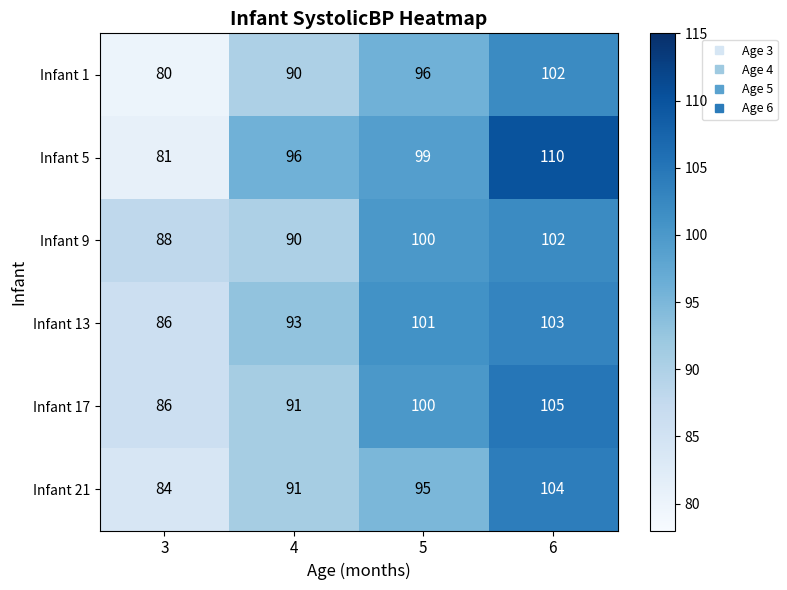

Reading left to right, what are all the values shown in this chart?

Infant 1: 3=80	4=90	5=96	6=102
Infant 5: 3=81	4=96	5=99	6=110
Infant 9: 3=88	4=90	5=100	6=102
Infant 13: 3=86	4=93	5=101	6=103
Infant 17: 3=86	4=91	5=100	6=105
Infant 21: 3=84	4=91	5=95	6=104